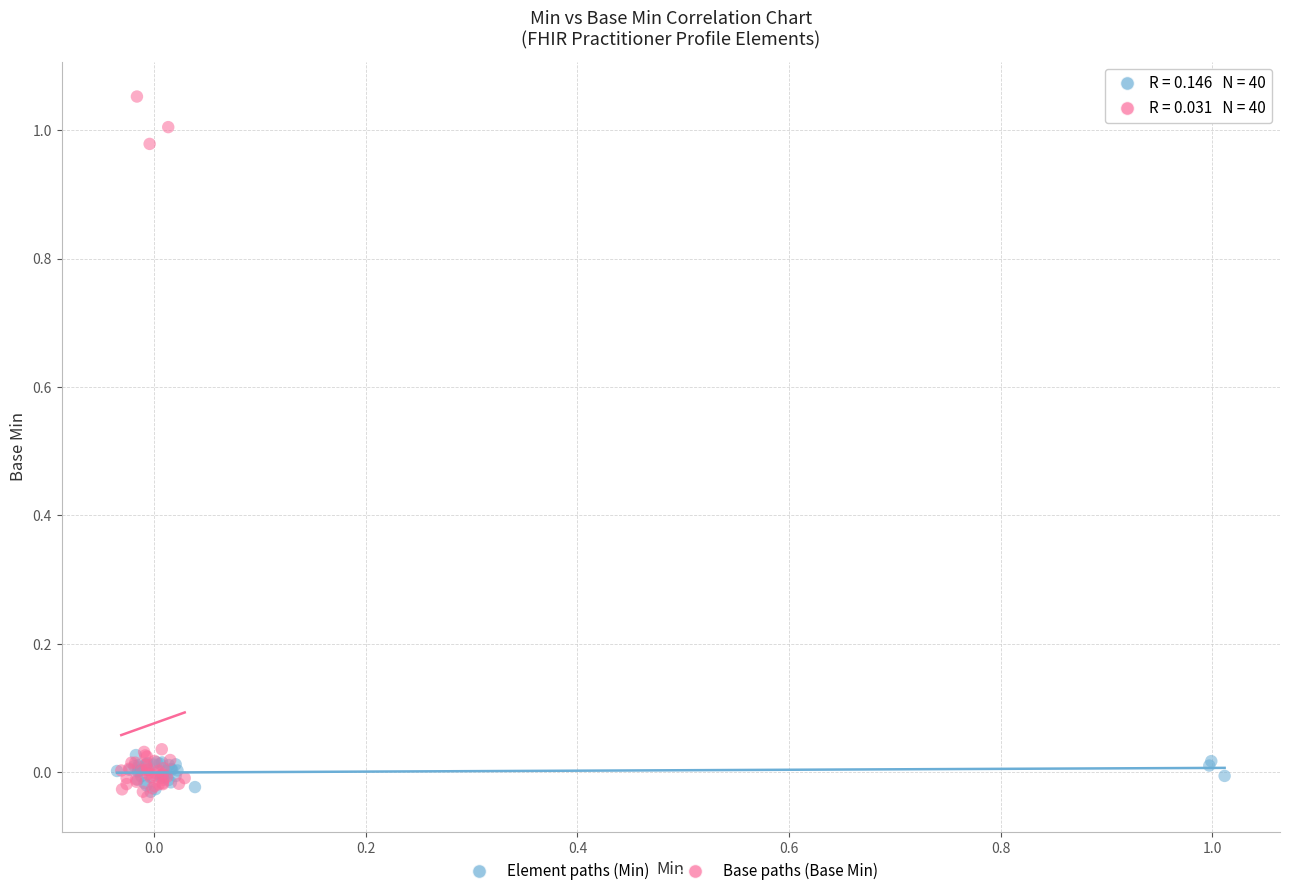

What are all the series names shown in the legend?

Element paths (Min), Base paths (Base Min)